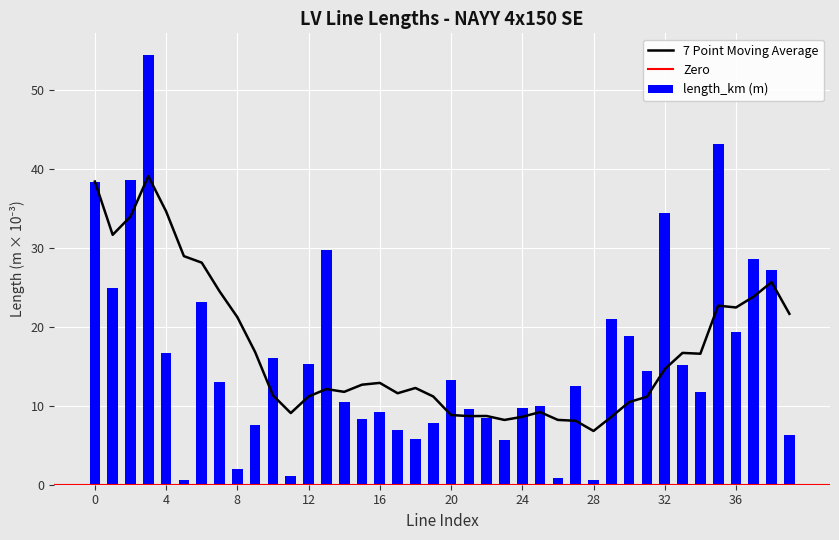

What is the difference between the maximum and second lowest values in the length_km (m) series?

53.8